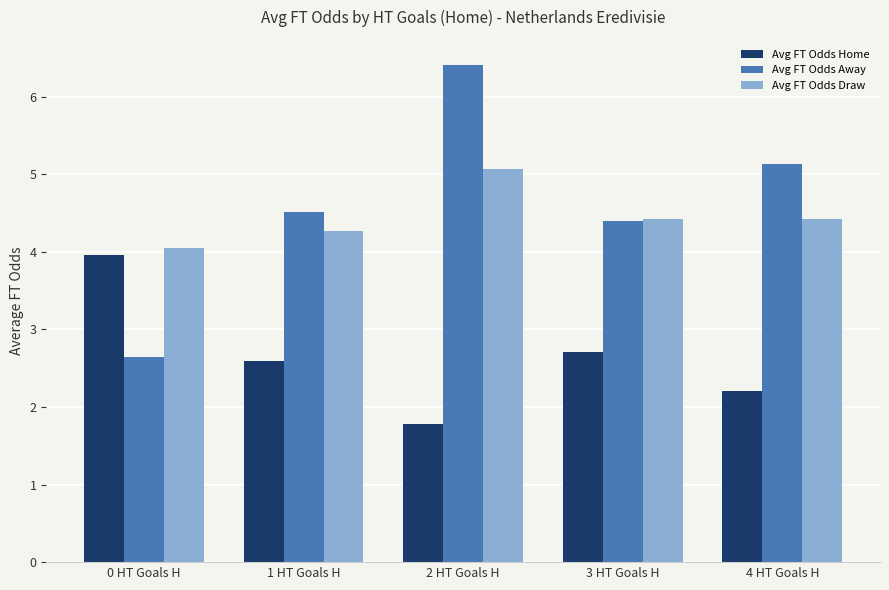

Which series has the largest range (max minus min)?

Avg FT Odds Away